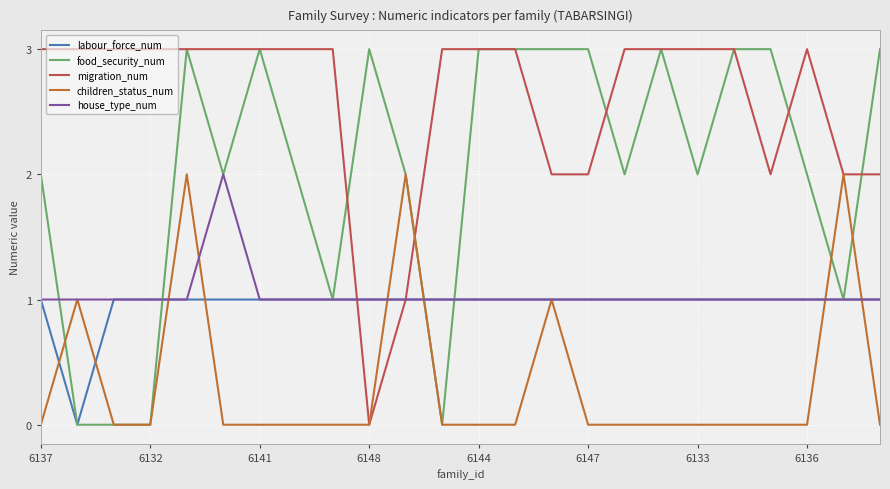

What is the highest value of the children_status_num series?

2